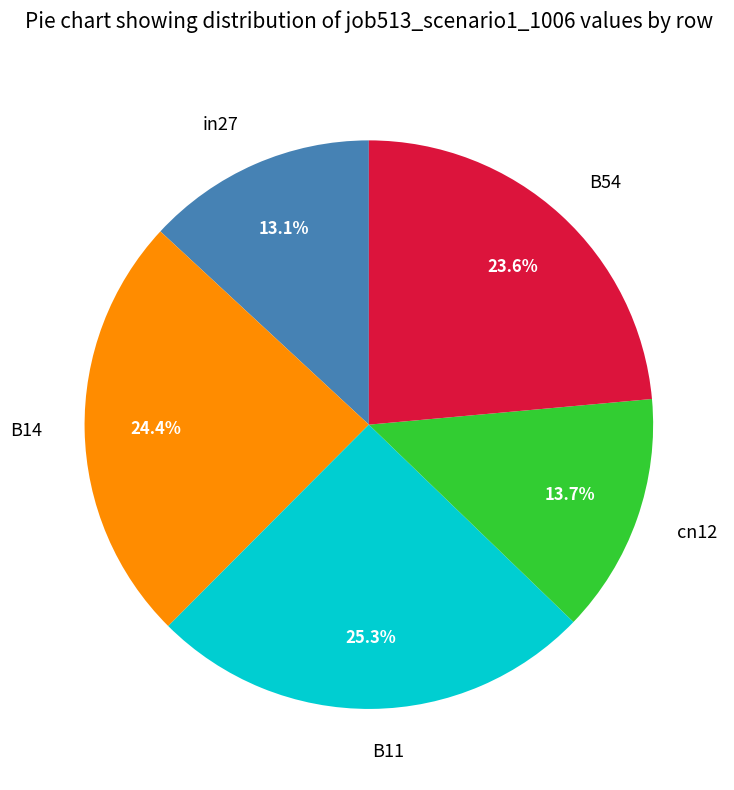

True or false: B11 accounts for 25% of the total.

True